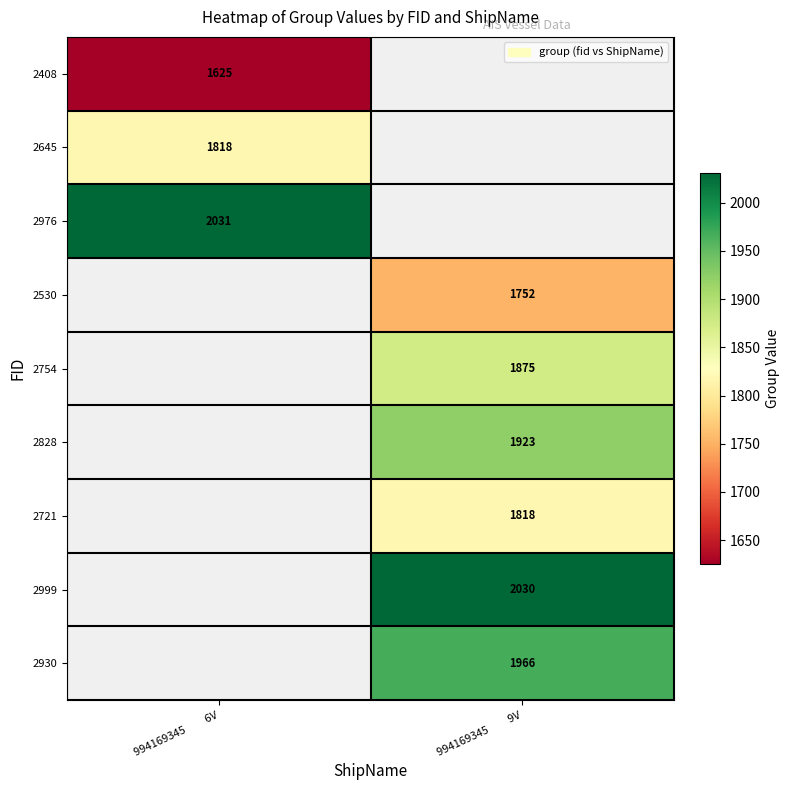

Is it true that 2976 equals 3453 at 994169345         6V?

False